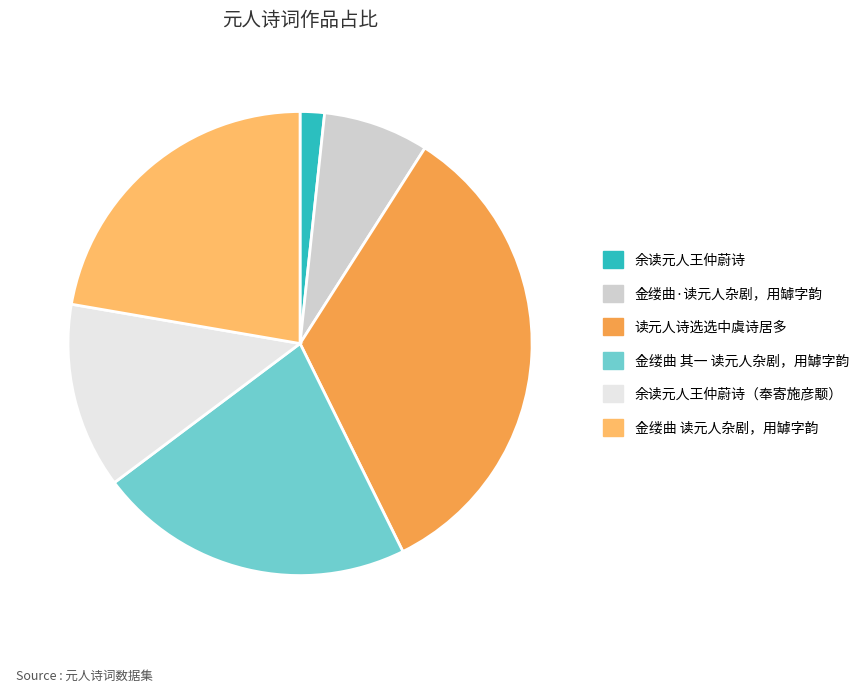

Which slice is the largest?

读元人诗选选中虞诗居多